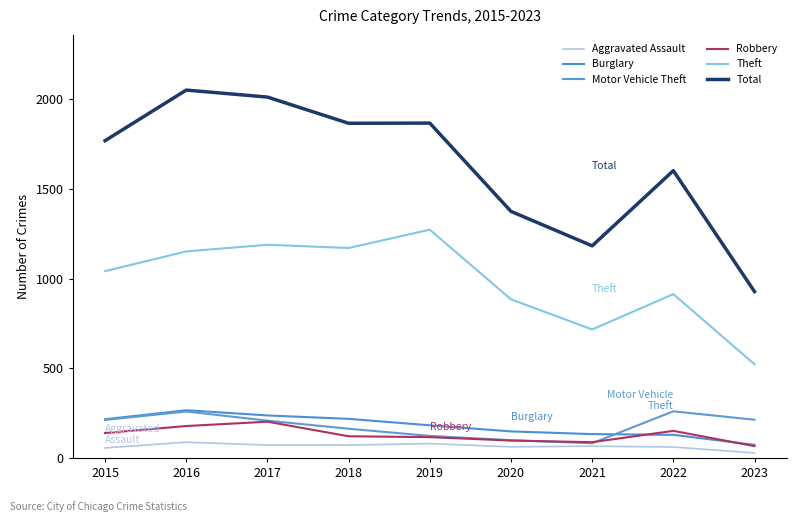

Reading left to right, list all the values displayed in this chart.

Aggravated Assault: 56	88	72	72	80	62	66	61	28
Burglary: 216	266	237	218	182	148	133	129	73
Motor Vehicle Theft: 212	259	208	163	123	99	82	260	213
Robbery: 139	178	202	121	116	97	88	151	66
Theft: 1041	1151	1188	1170	1272	884	716	913	522
Total: 1768	2050	2011	1865	1866	1374	1182	1601	927